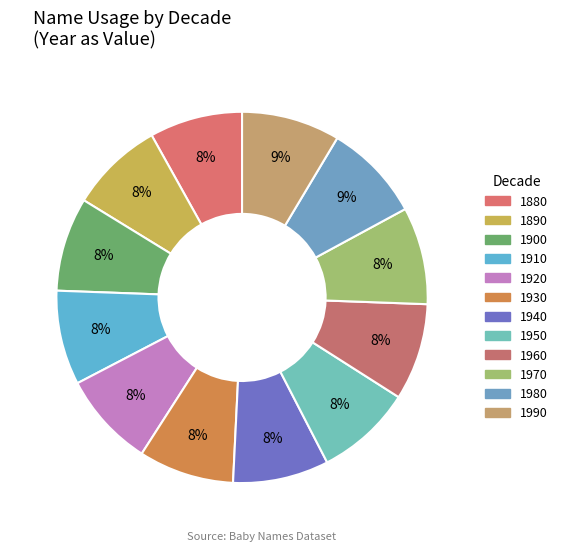

Does any single category account for the majority?

No